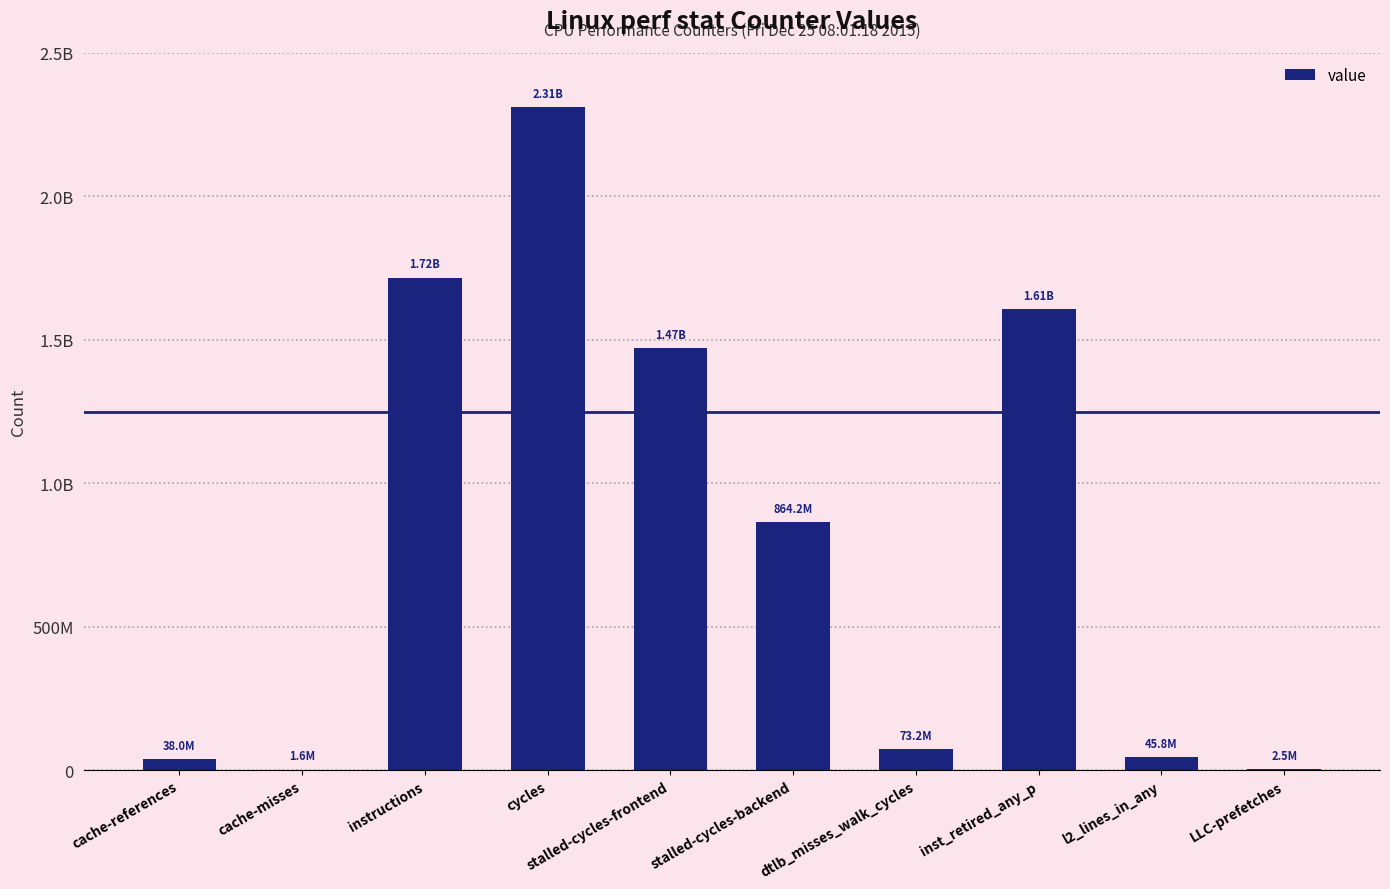

At which label is the value closest to 1157182726?

stalled-cycles-backend